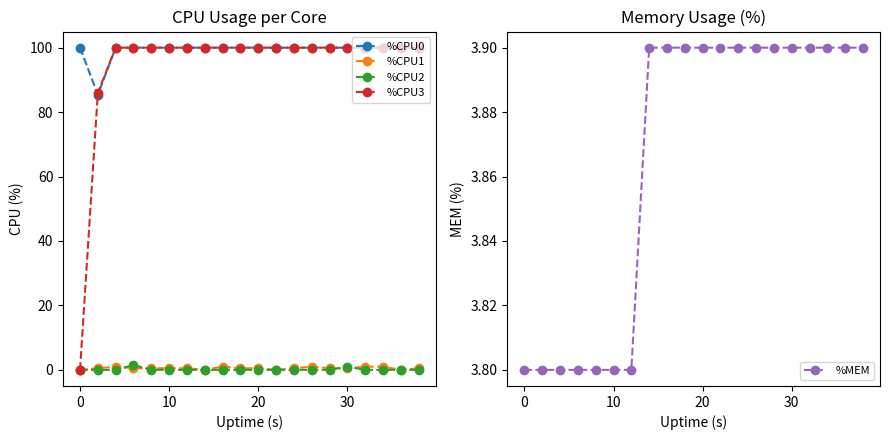

What are all the series names shown in the legend?

%CPU0, %CPU1, %CPU2, %CPU3, %MEM